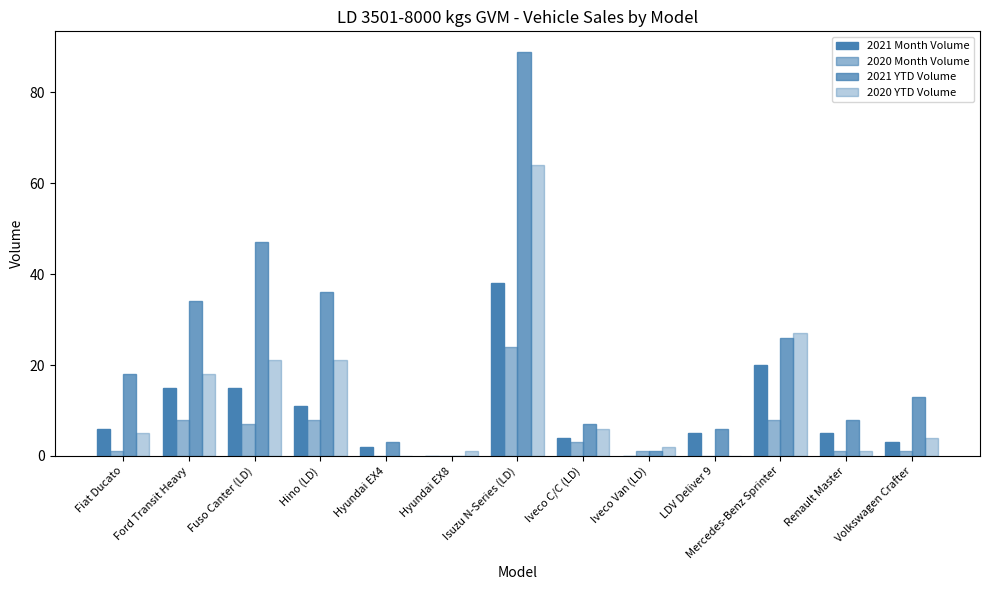

What position from the left is Iveco C/C (LD)?

8